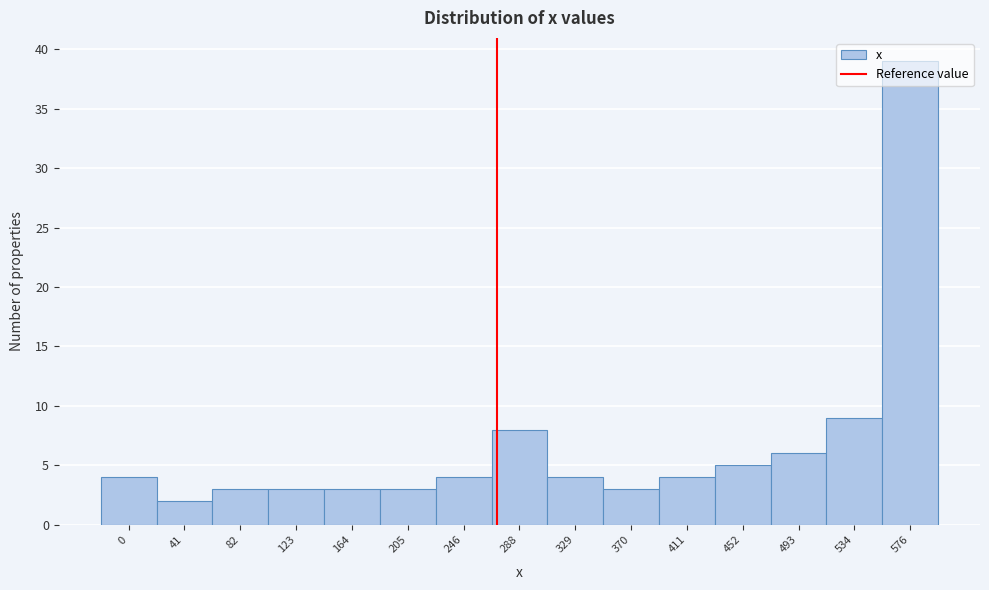

What is the greatest value displayed?

39